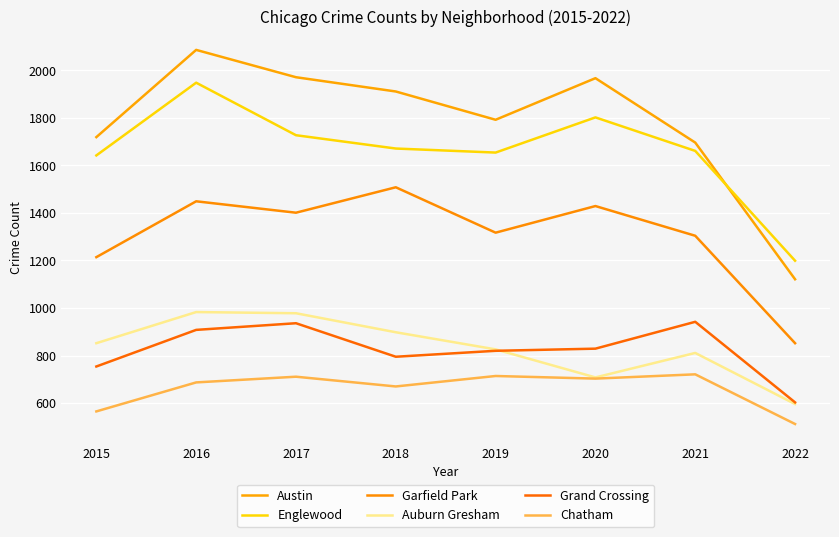

At how many categories does at least one series exceed 1131?

8